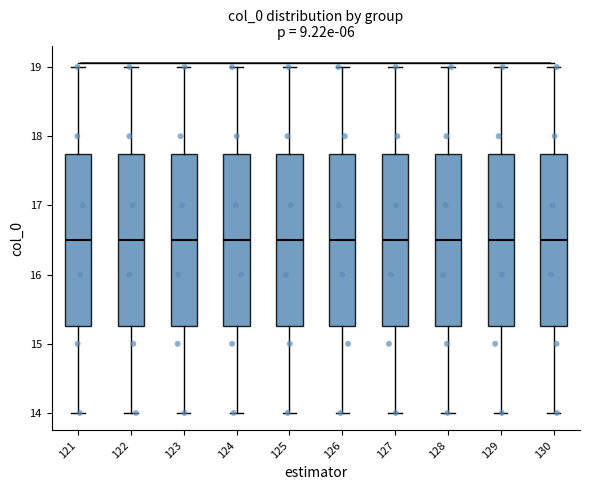

Reading left to right, transcribe this box plot: for each box, give where its median line is, the range the box spans, and where its two whiskers end, as read against the y-axis. The values are not printed on the chart, so give them approximately, as read against the axis.

121: median 16.5, box 15.3 to 17.8, whiskers 14.0 to 19.0
122: median 16.5, box 15.3 to 17.8, whiskers 14.0 to 19.0
123: median 16.5, box 15.3 to 17.8, whiskers 14.0 to 19.0
124: median 16.5, box 15.3 to 17.8, whiskers 14.0 to 19.0
125: median 16.5, box 15.3 to 17.8, whiskers 14.0 to 19.0
126: median 16.5, box 15.3 to 17.8, whiskers 14.0 to 19.0
127: median 16.5, box 15.3 to 17.8, whiskers 14.0 to 19.0
128: median 16.5, box 15.3 to 17.8, whiskers 14.0 to 19.0
129: median 16.5, box 15.3 to 17.8, whiskers 14.0 to 19.0
130: median 16.5, box 15.3 to 17.8, whiskers 14.0 to 19.0